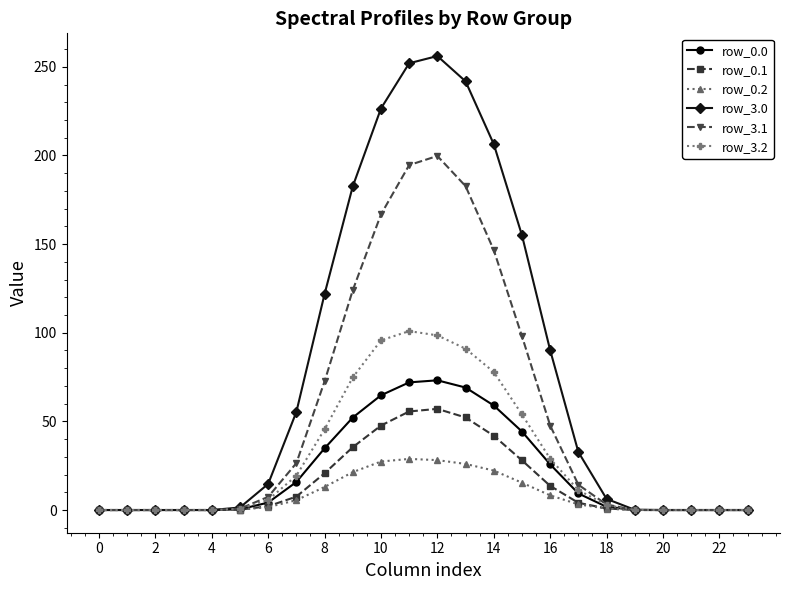

Which series has the largest total across all categories?

row_3.0